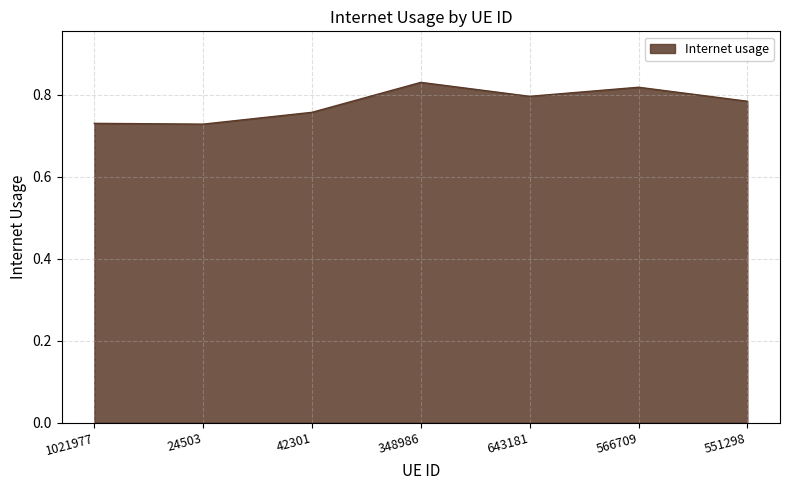

What is the change in value from 1021977 to 566709?

+0.1